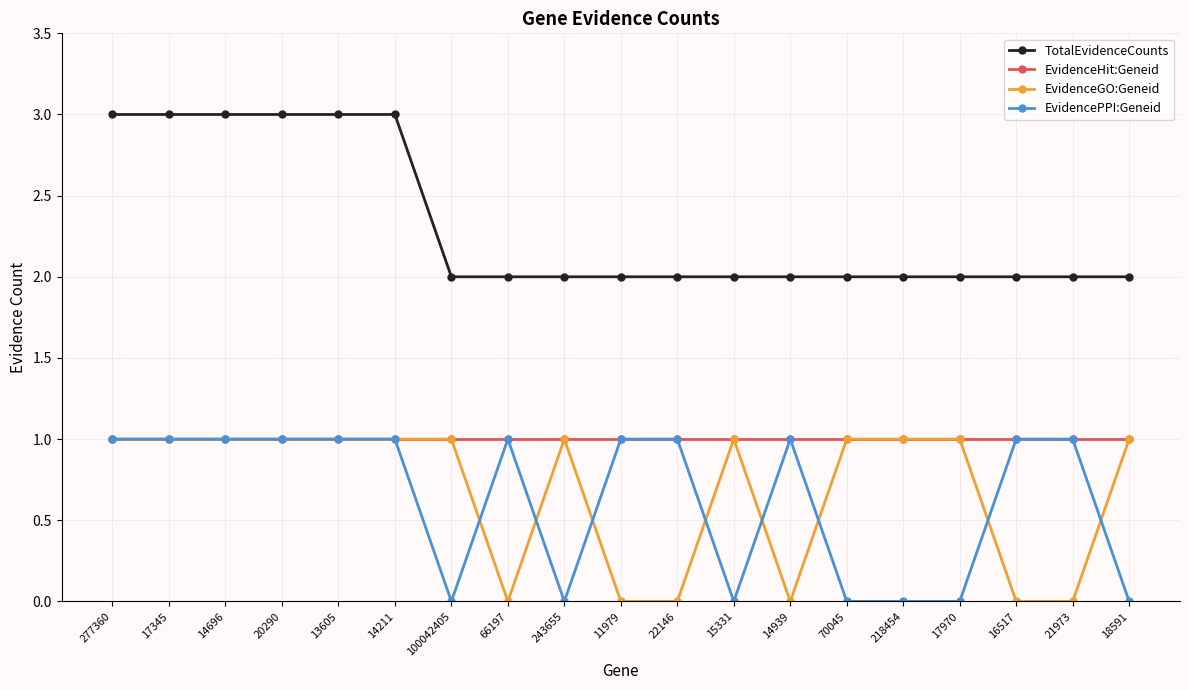

What is the total value across all series at 18591?

4